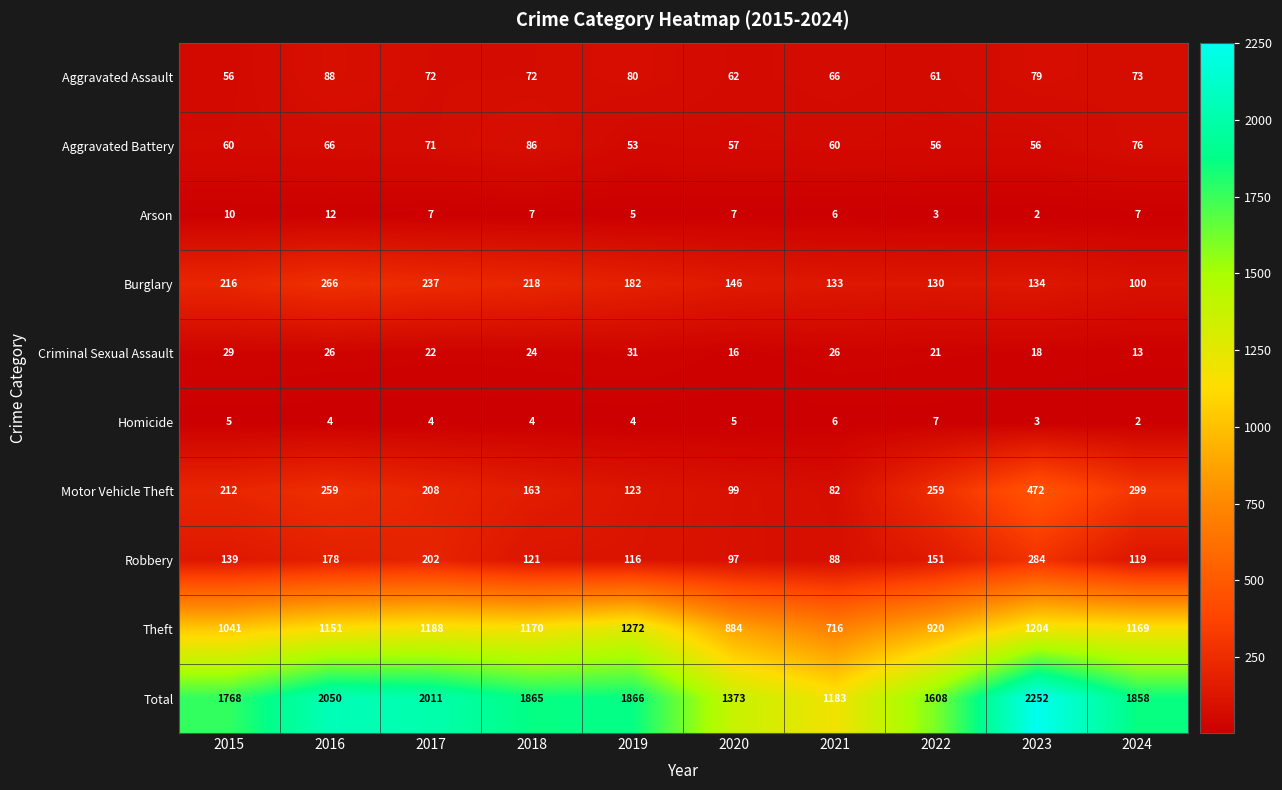

What is the difference between the highest and lowest values at 2018?

1861